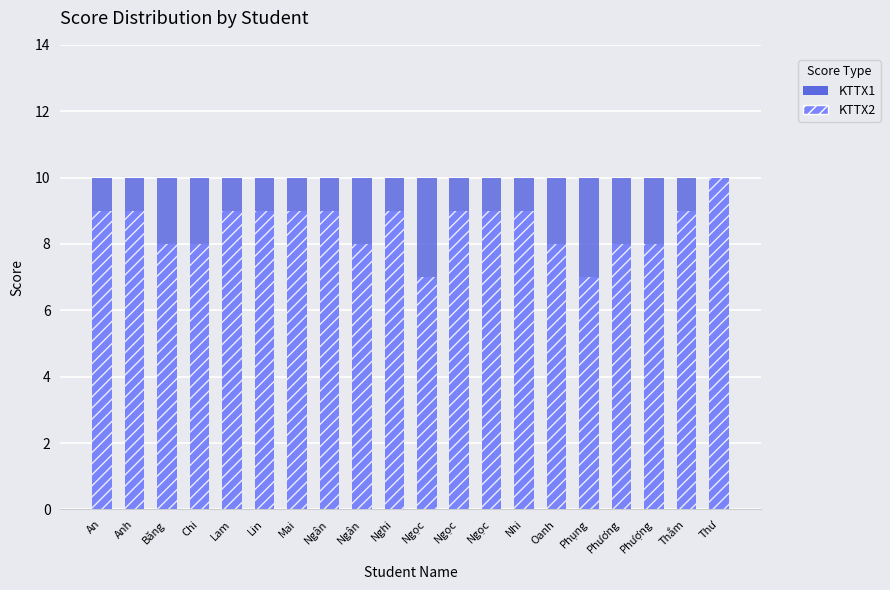

List the series in order of their overall mean, highest first.

KTTX1, KTTX2